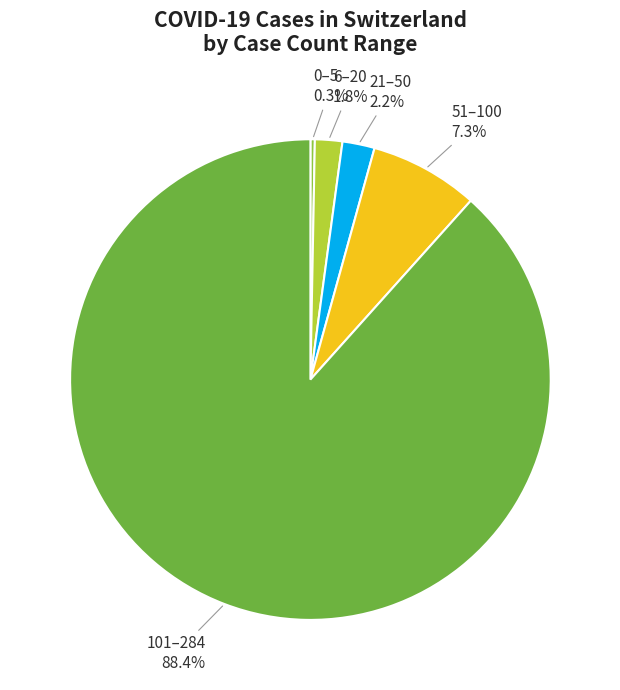

Combined, do 51–100 and 0–5 account for over 50%?

No